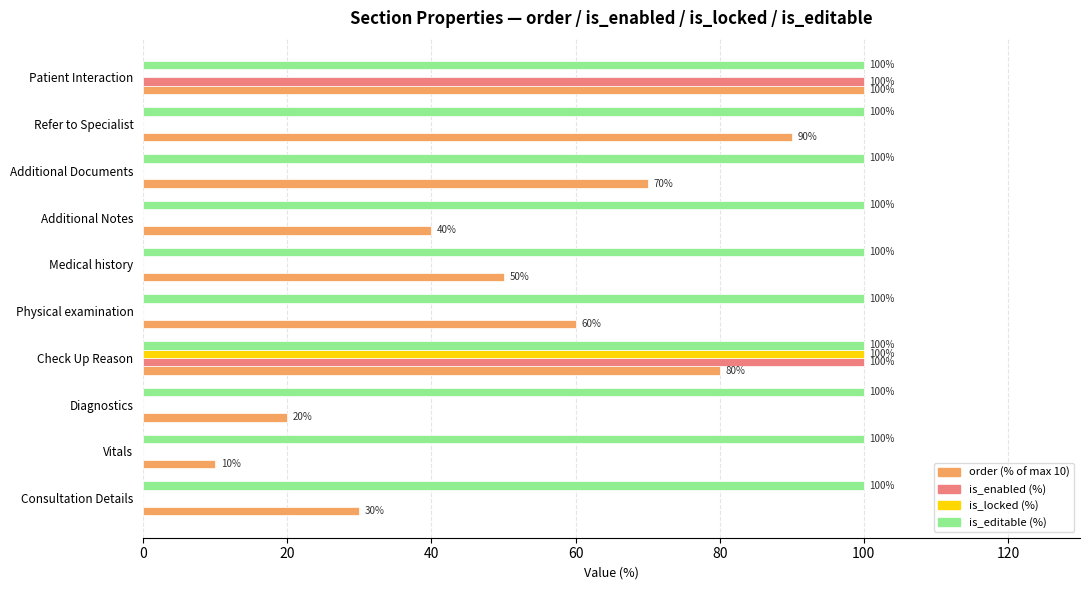

Which series has the largest total across all categories?

is_editable (%)